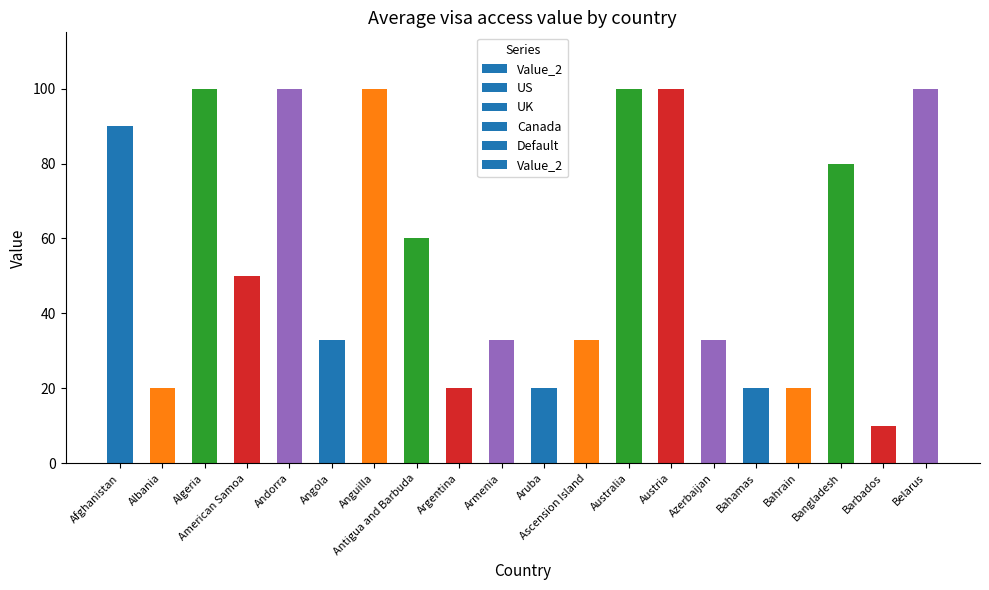

What is the sum of the values at Barbados and Ascension Island?

43